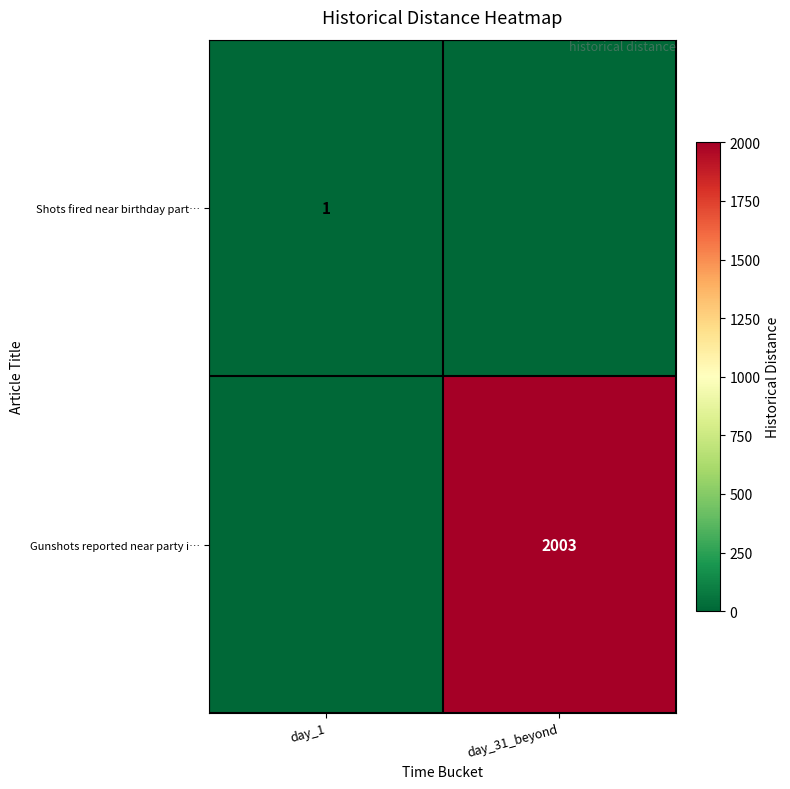

Reading left to right, extract all data points from this chart.

row_0: day_1=1	day_31_beyond=0
row_1: day_1=0	day_31_beyond=2003